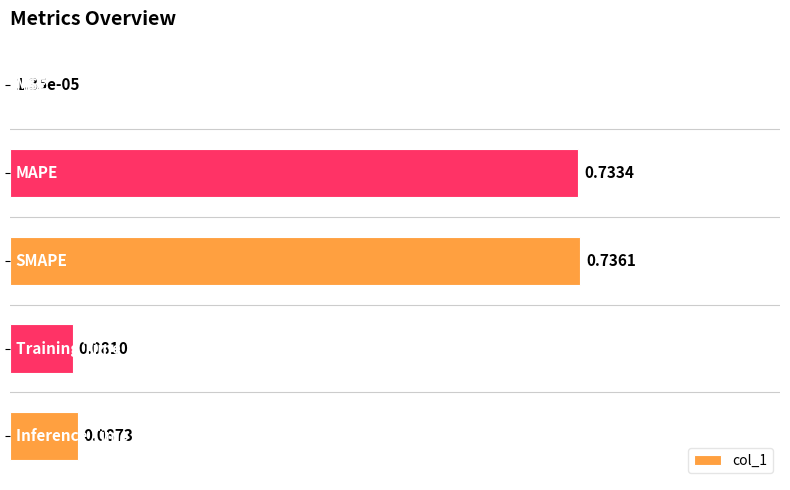

What is the difference between the second highest and second lowest values?

0.7